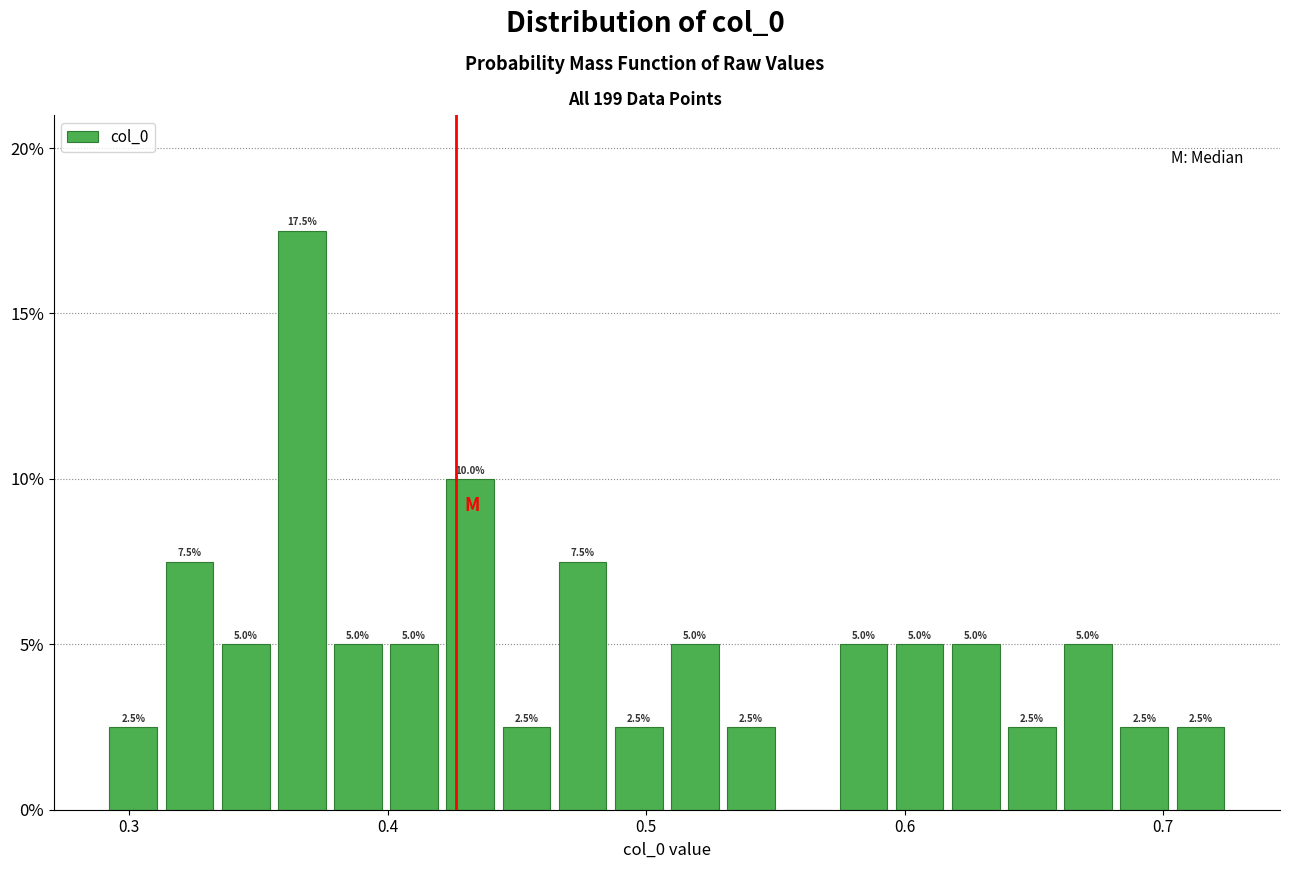

Around what value on the x-axis is the tallest bar? Give the approximate position of its centre, as read against the axis.

0.37